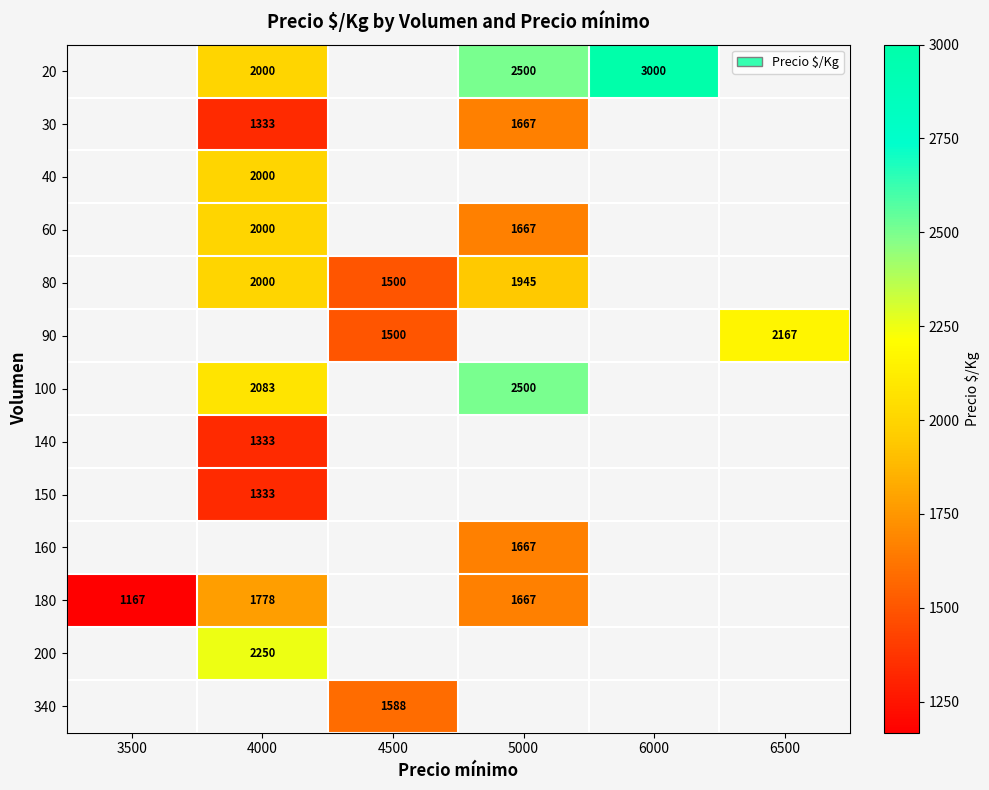

How many series are shown in this chart?

13